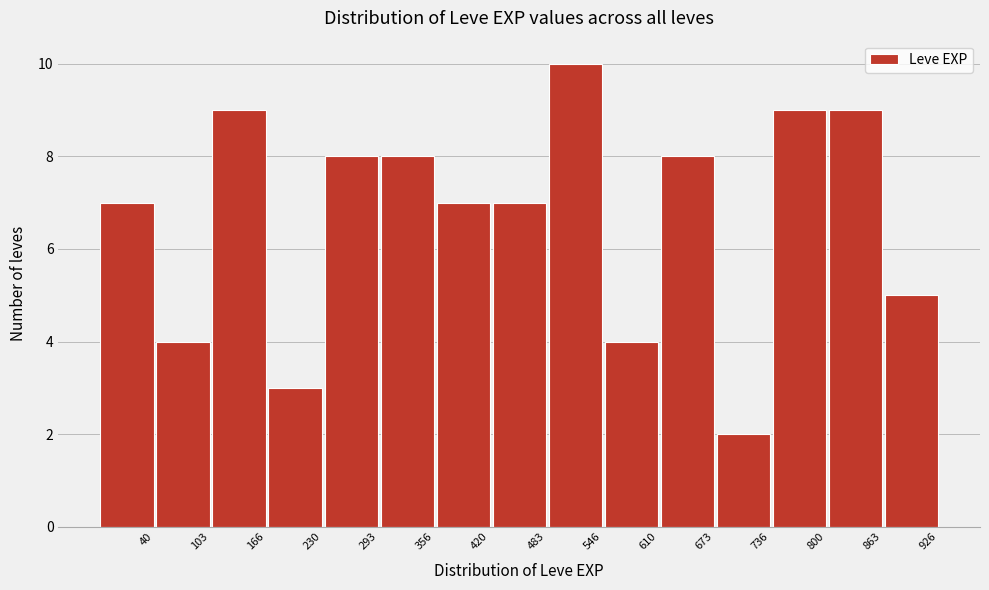

Reading right to left, list all the values displayed in this chart.

926=5	863=9	800=9	736=2	673=8	610=4	546=10	483=7	420=7	356=8	293=8	230=3	166=9	103=4	40=7